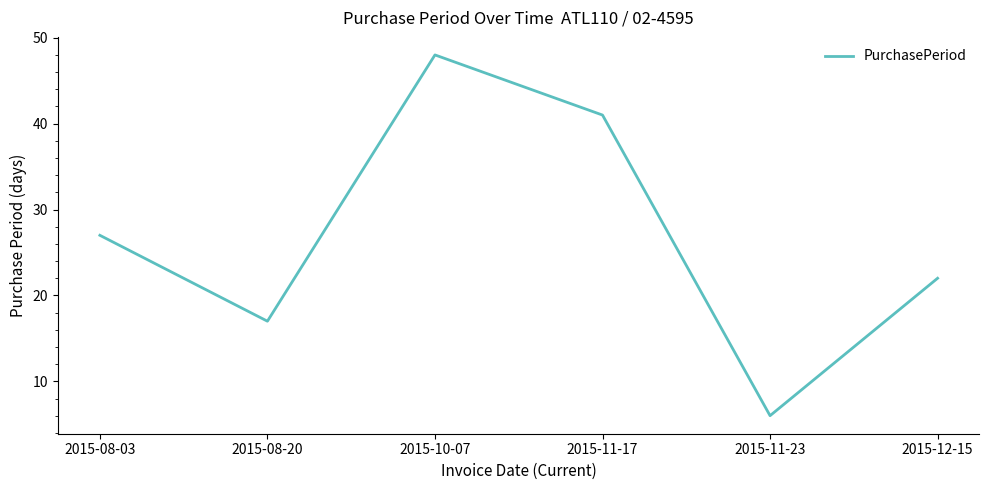

Reading right to left, list all the values displayed in this chart.

2015-12-15=22	2015-11-23=6	2015-11-17=41	2015-10-07=48	2015-08-20=17	2015-08-03=27